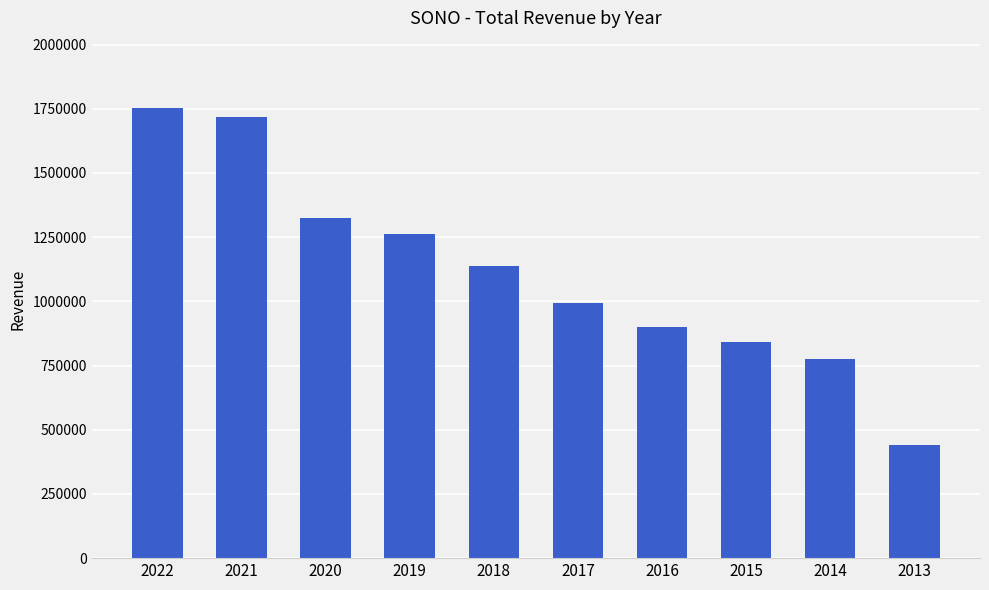

The chart shows a value of 1326300 at 2020. True or false?

True